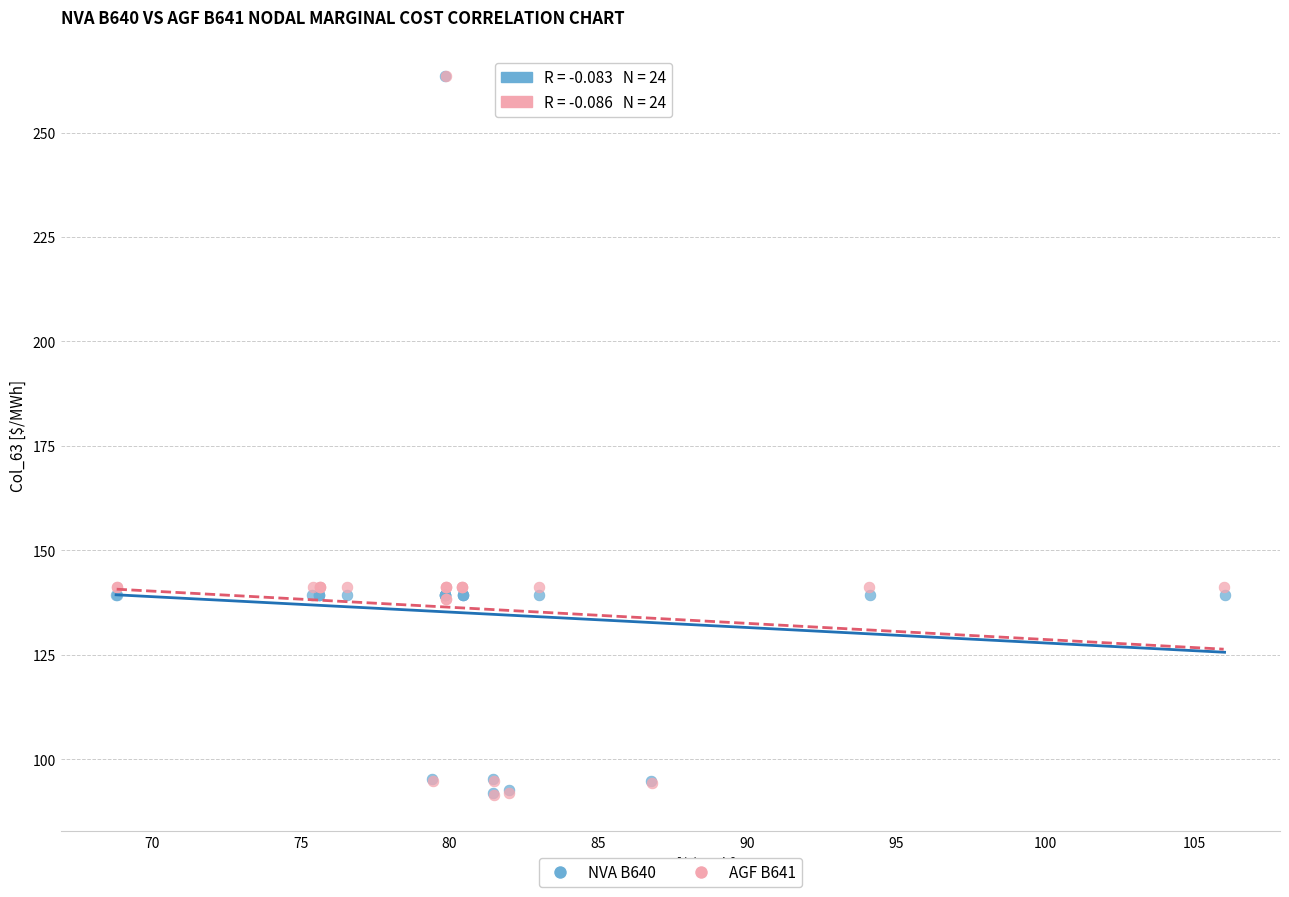

Which series has the widest spread of Y values?

AGF B641